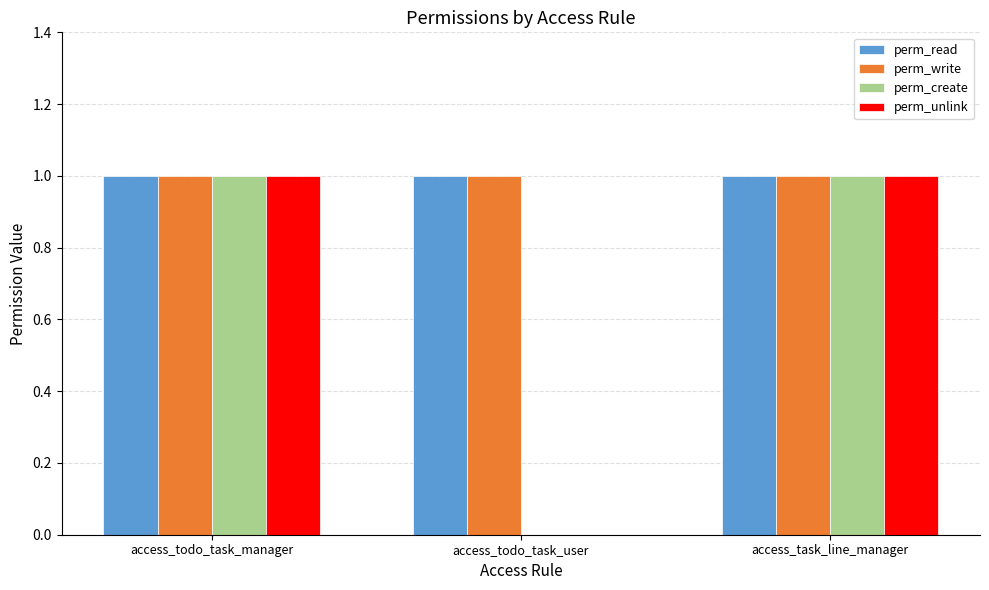

Is the value of perm_unlink at access_todo_task_user greater than the value of perm_create at access_todo_task_manager?

No